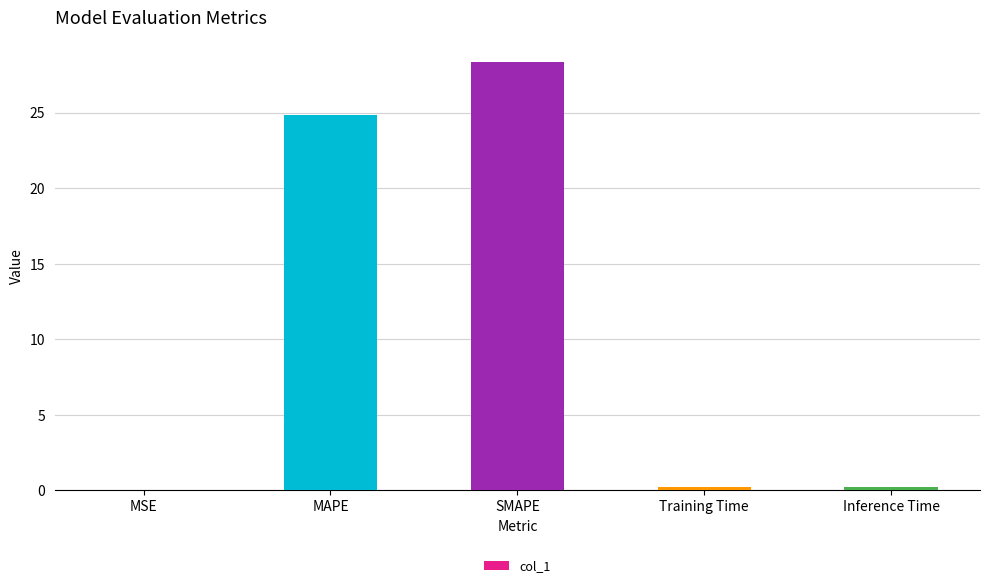

Approximately how many times larger is the value at MAPE compared to SMAPE?

0.9